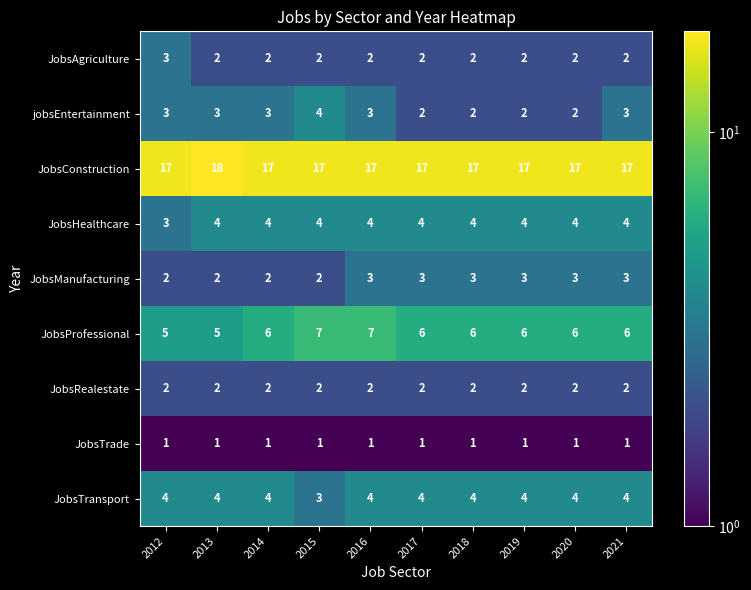

What is the average value of the JobsManufacturing series?

3